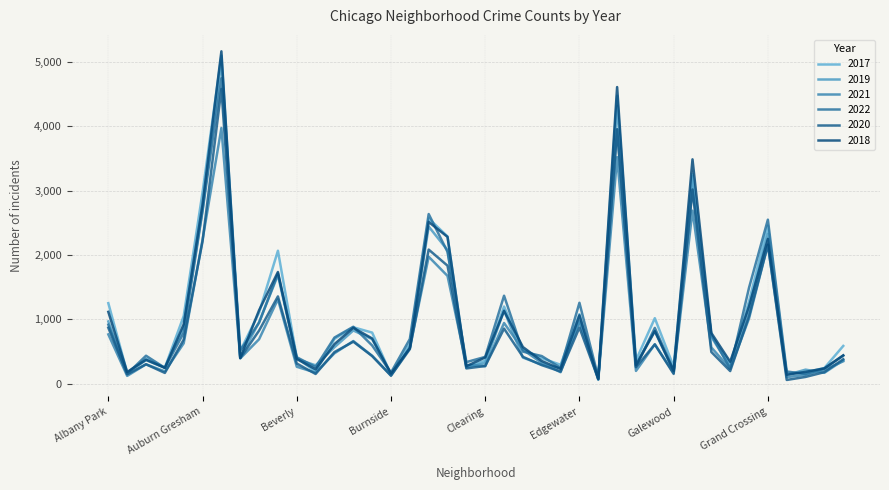

What is the sum of all 2019 values?

39300